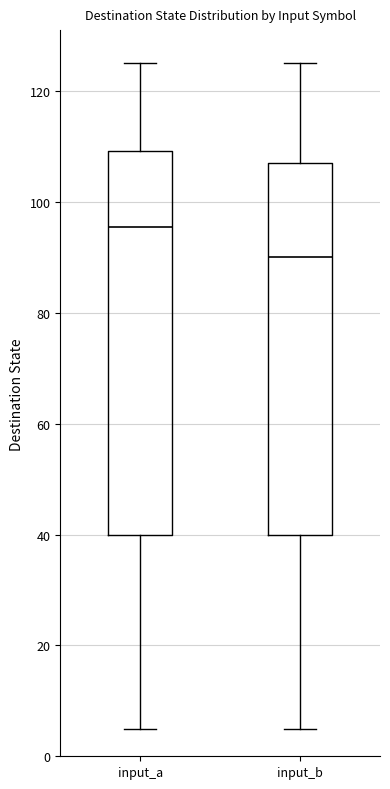

Reading left to right, read every box against the y-axis: the position of its median line, the range the box covers, and the ends of its whiskers. The values are not printed on the chart, so give them approximately, as read against the axis.

input_a: median 96, box 40 to 110, whiskers 6 to 126
input_b: median 90, box 40 to 108, whiskers 6 to 126